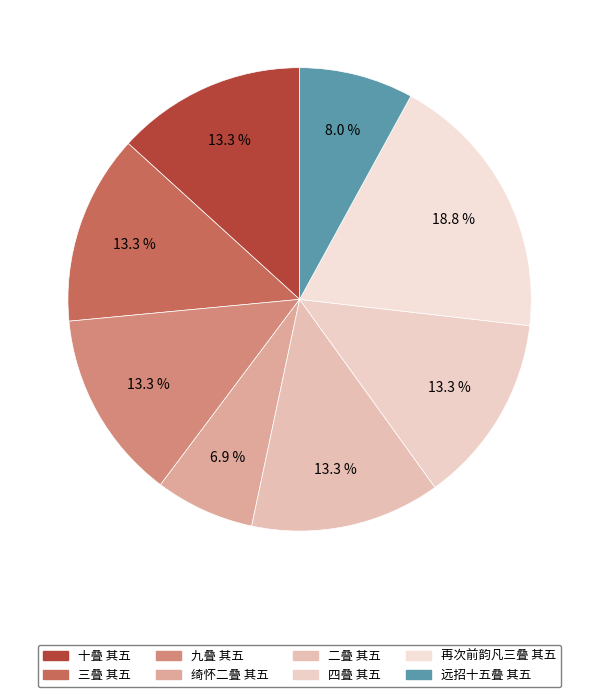

How many segments does this pie chart have?

8